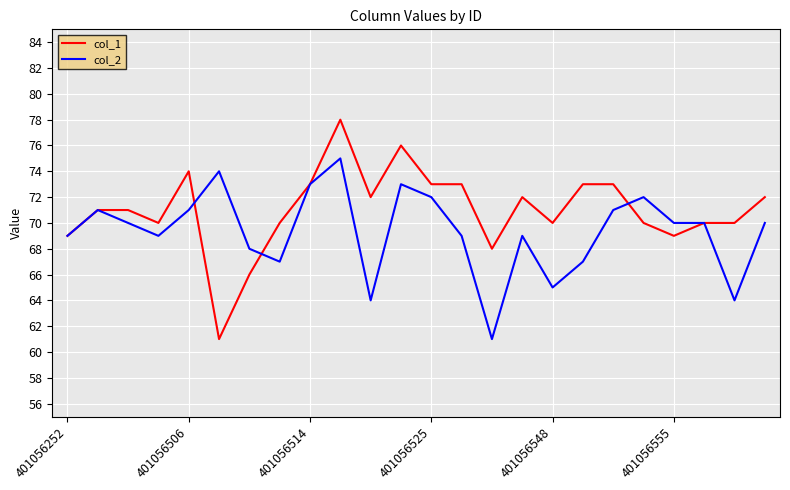

Which series has the largest total across all categories?

col_1